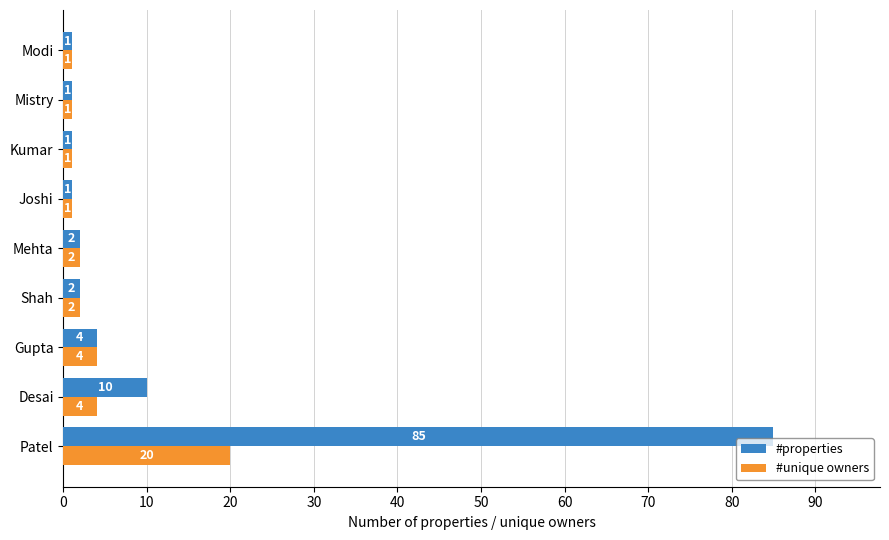

Which series has the largest range (max minus min)?

#properties